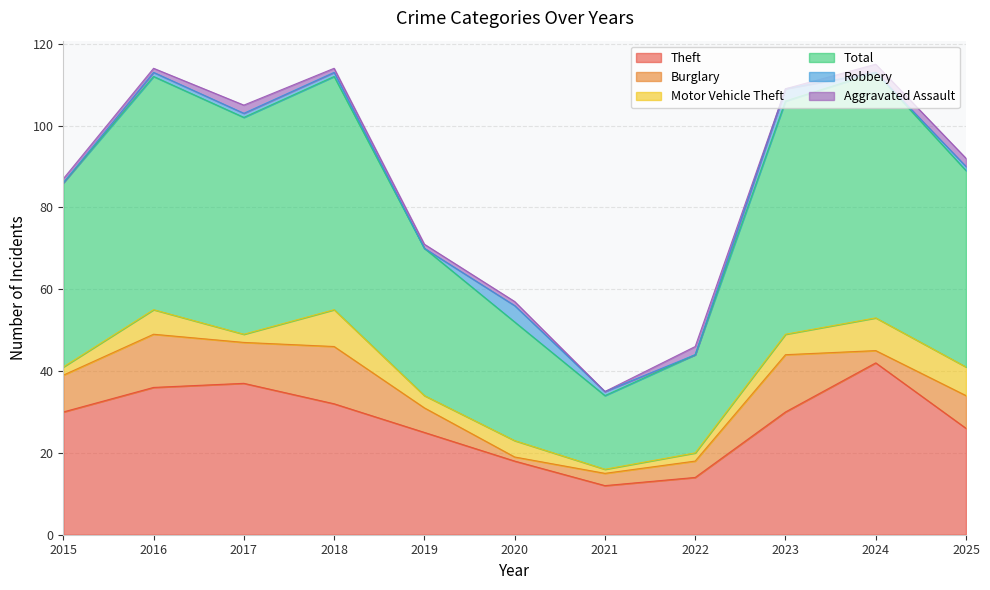

What is the value of the Burglary point at the 1st from the left?

9